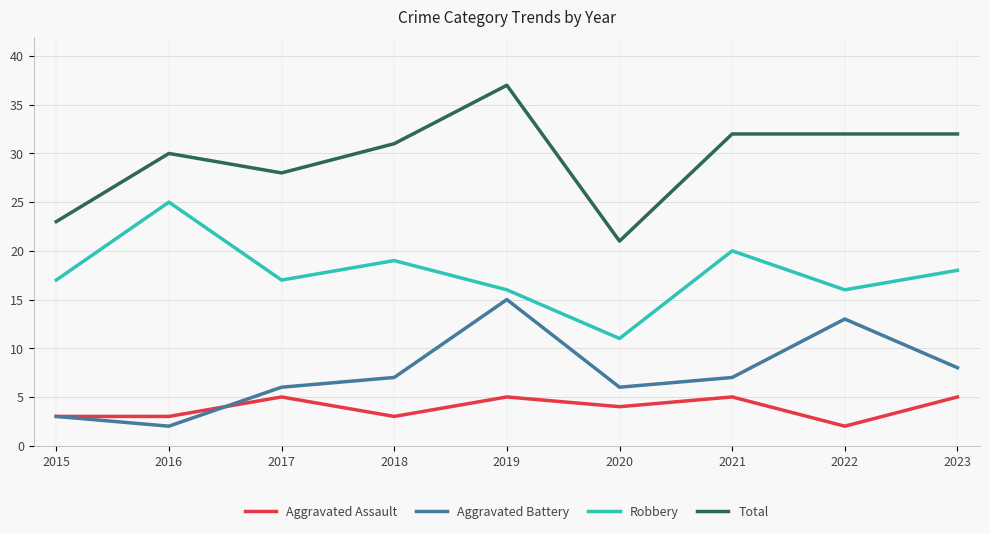

How many lines are shown in the chart?

4